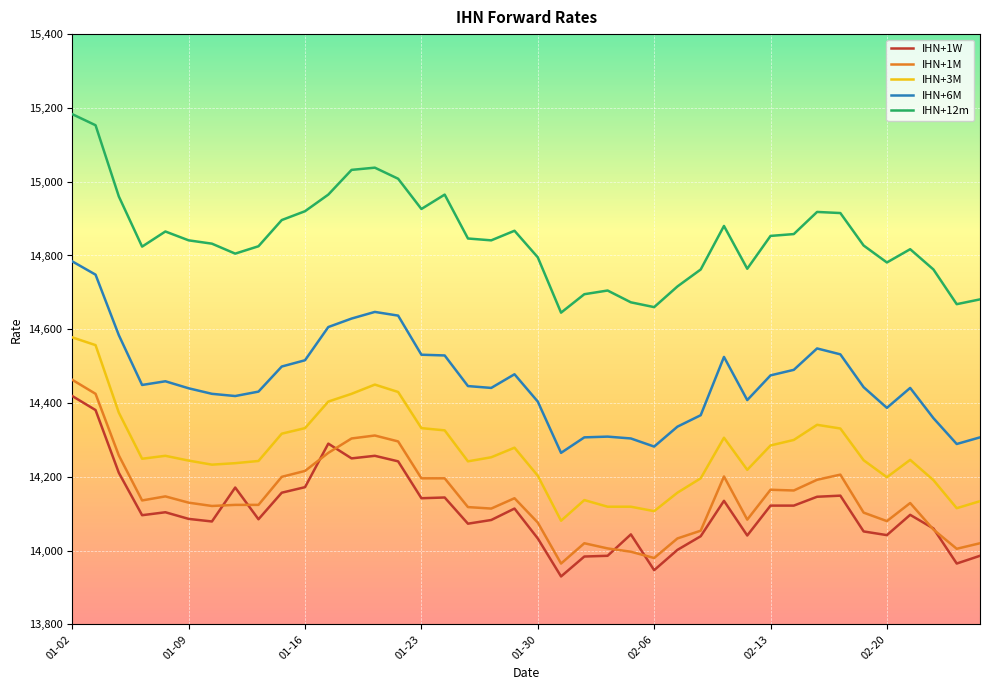

True or false: IHN+12m and IHN+3M intersect in this chart.

False